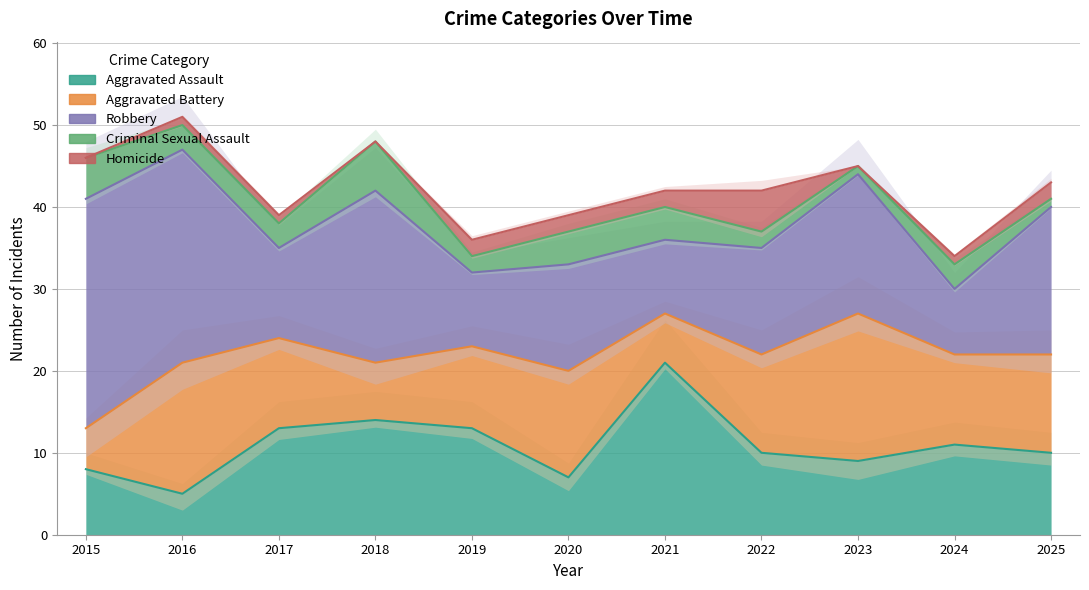

Which category has the lowest value in the Aggravated Assault series?

2016